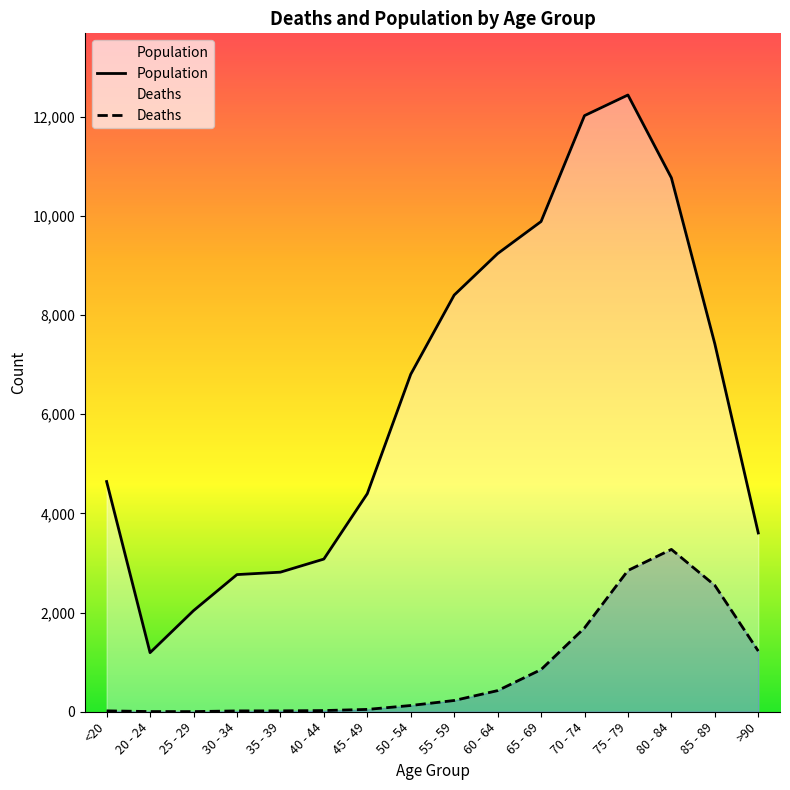

At which category is the sum across all series the highest?

75 - 79